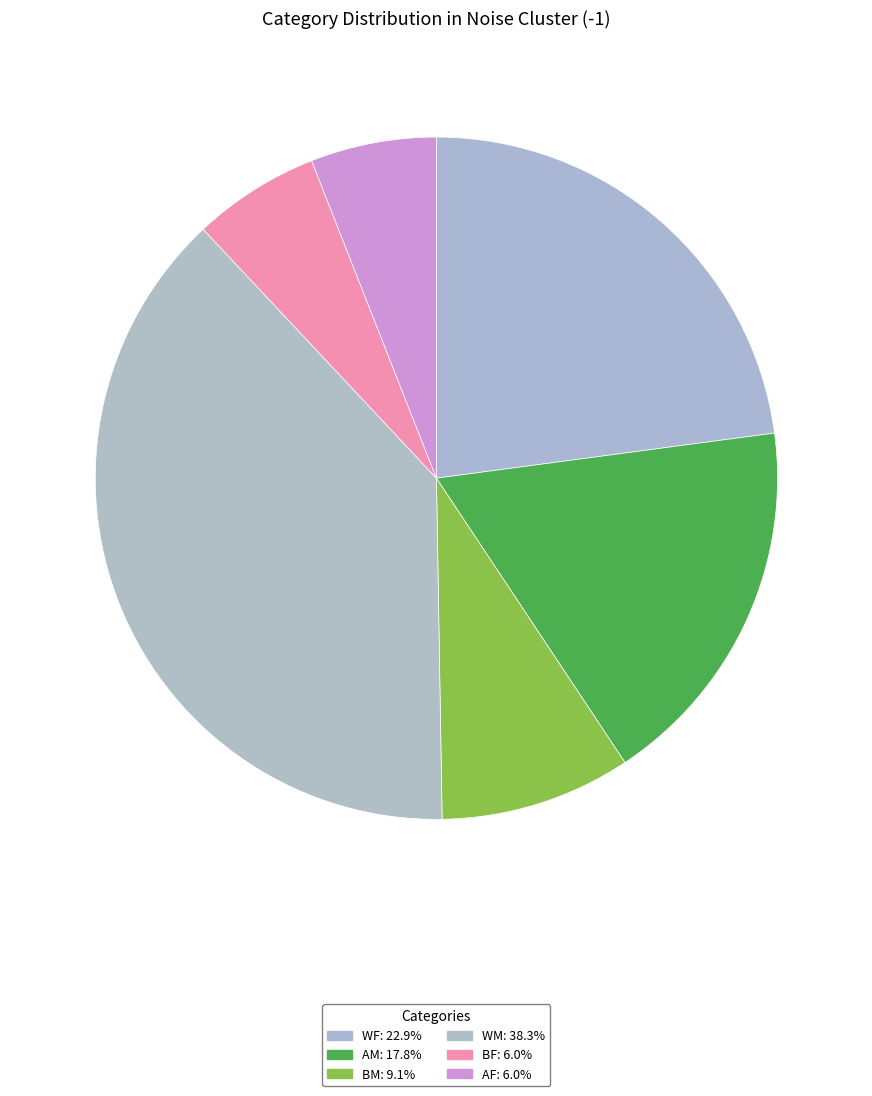

Count the number of slices in the pie.

6